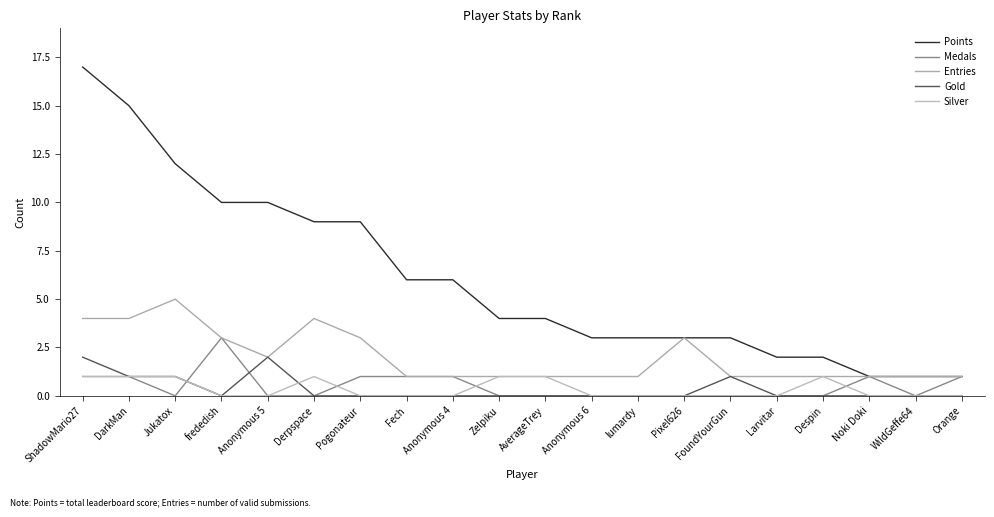

What is the spread (max minus min) of values at lumardy?

3